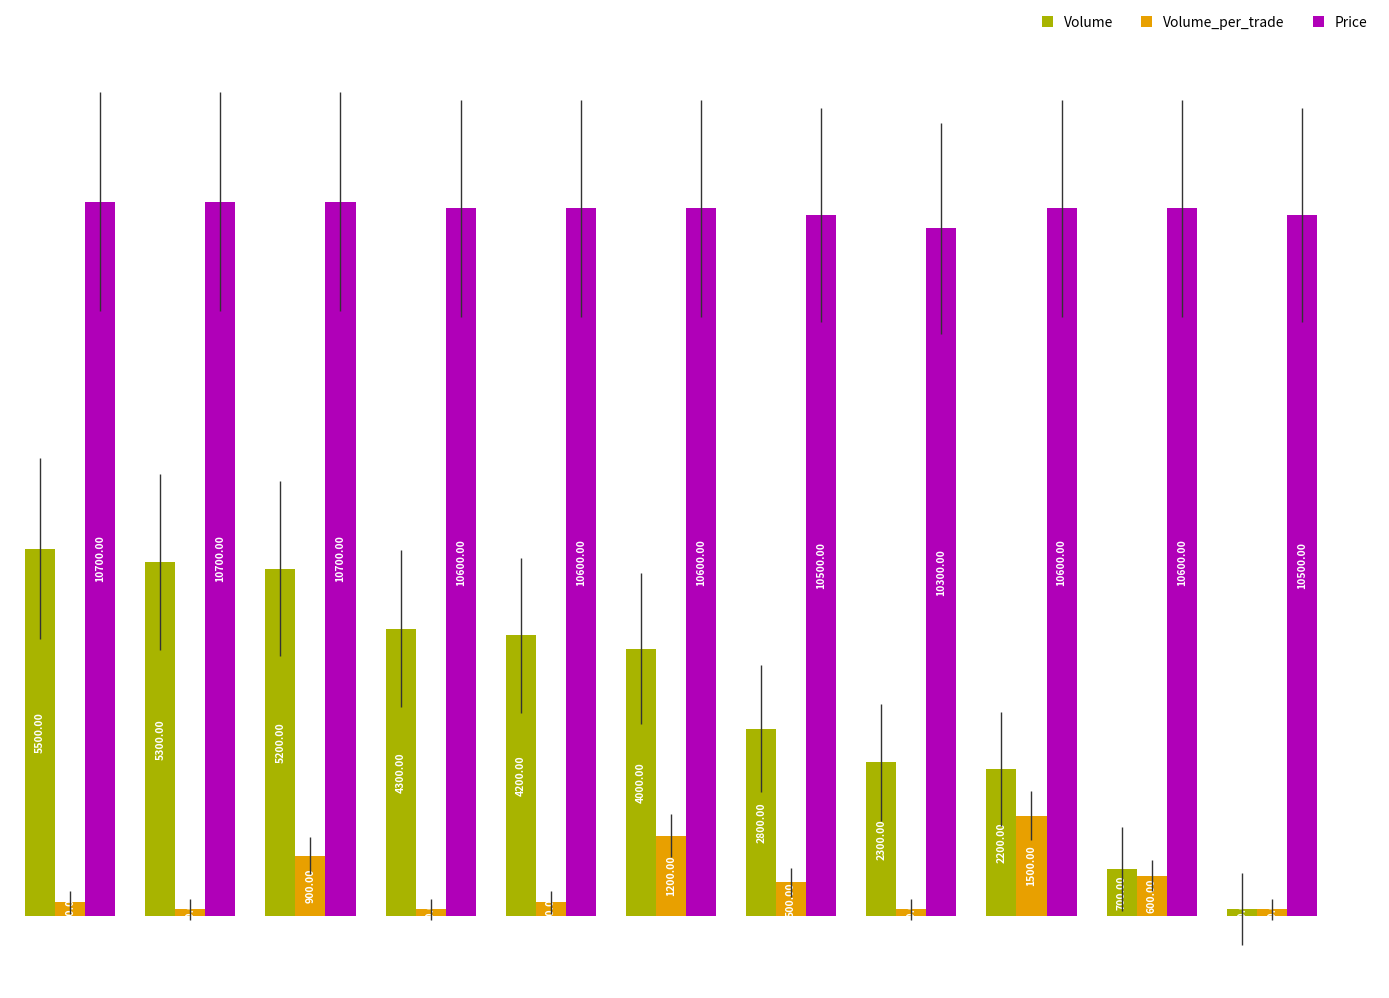

Which series has the widest spread of values?

Volume